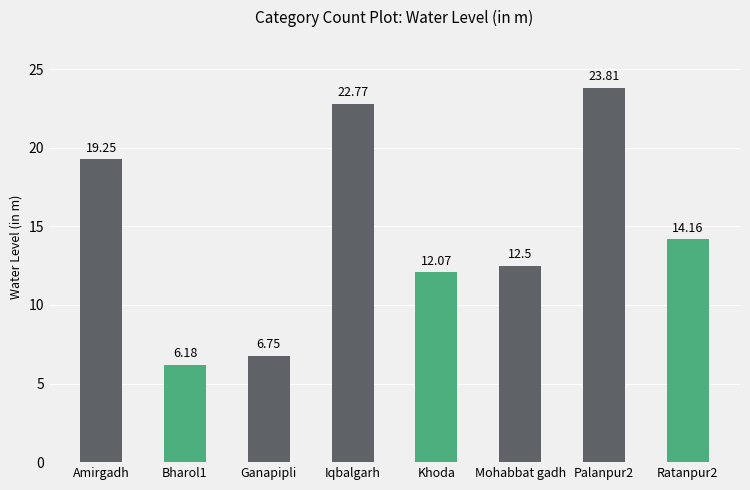

What is the label of the 6th bar from the left?

Mohabbat gadh